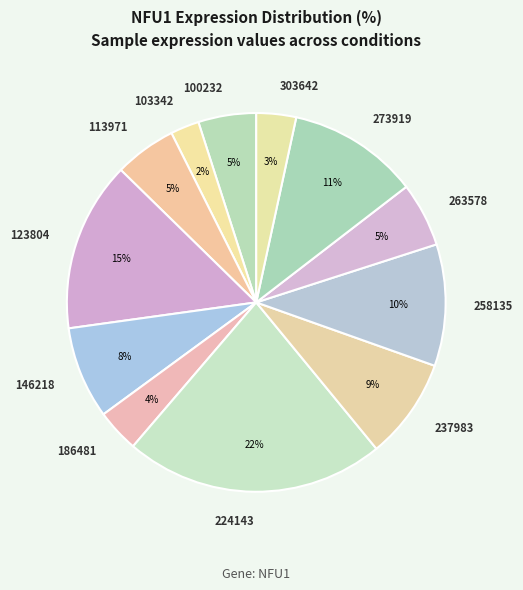

What is the ratio of the value at 303642 to the value at 113971?

0.6